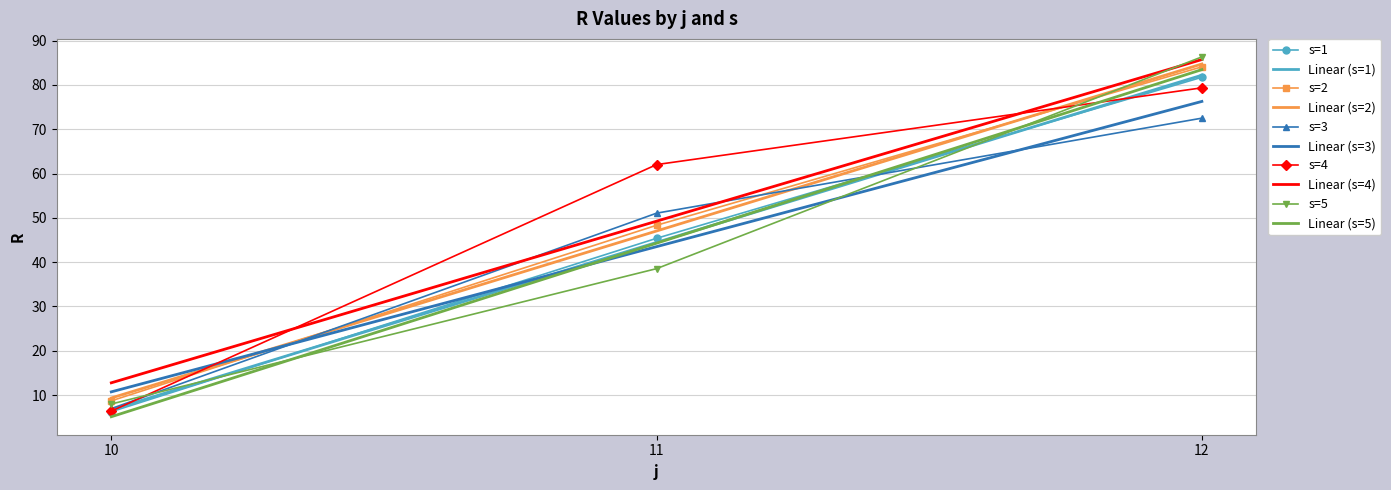

At which label is s=3 closest to 39?

11